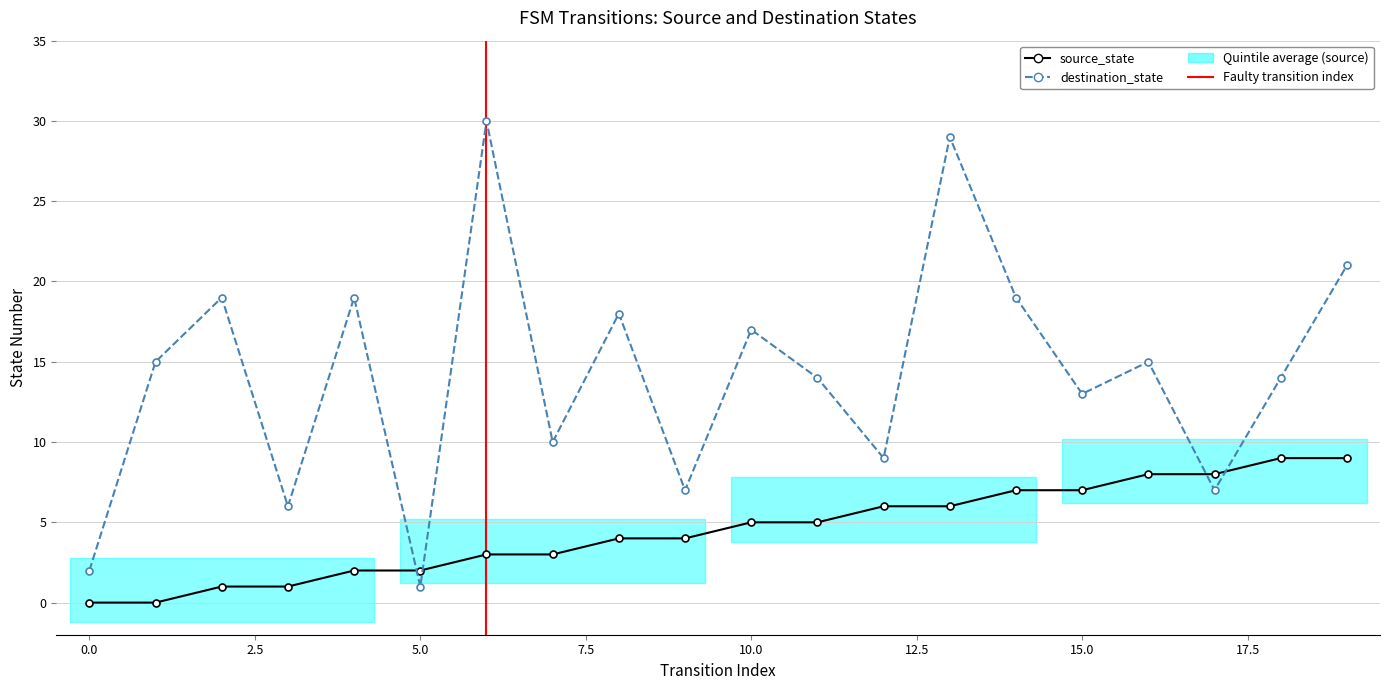

Count the number of categories in the chart.

20